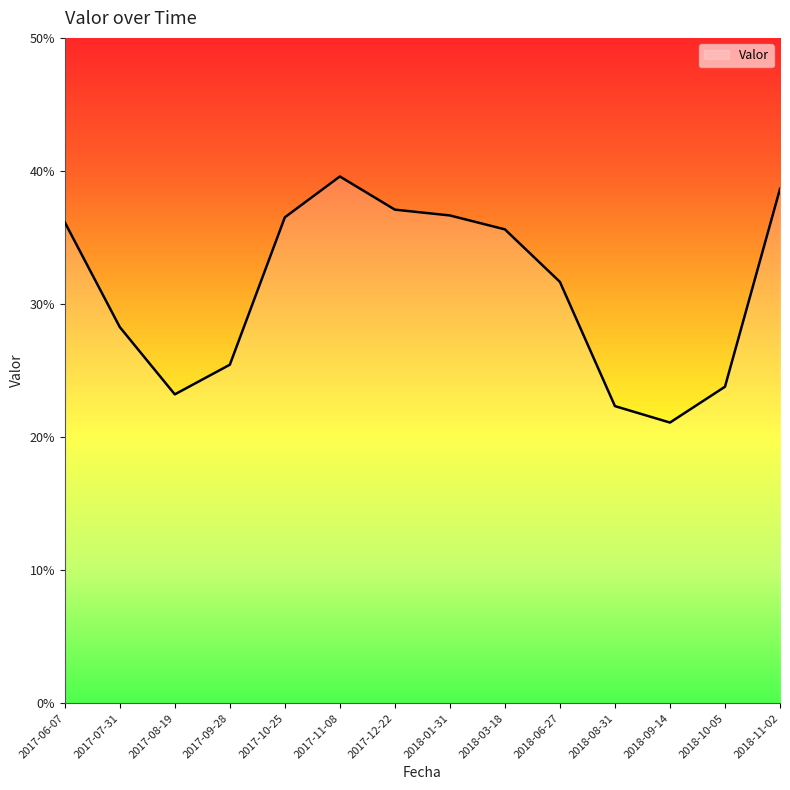

Which label corresponds to the smallest value in the chart?

2018-09-14